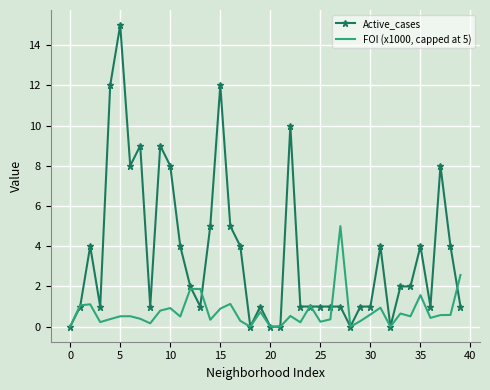

Which series has the largest range (max minus min)?

Active_cases